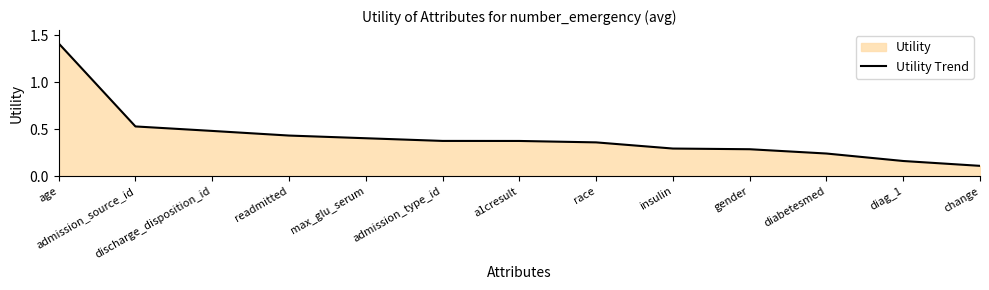

Count the number of categories in the chart.

13